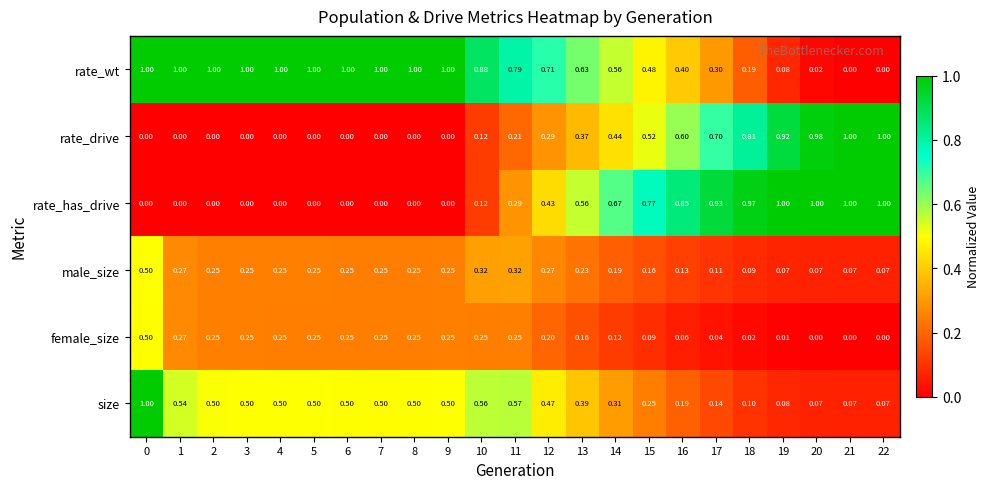

Which series changed the most between 0 and 3?

size